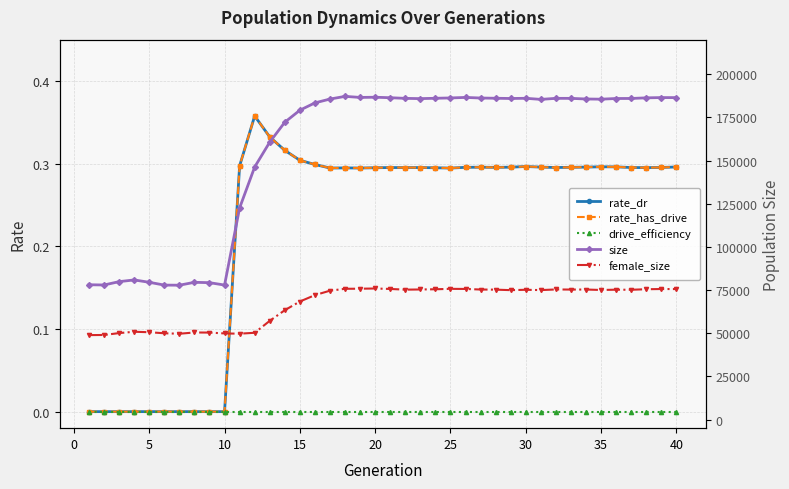

What are all the series names shown in the legend?

rate_dr, rate_has_drive, drive_efficiency, size, female_size